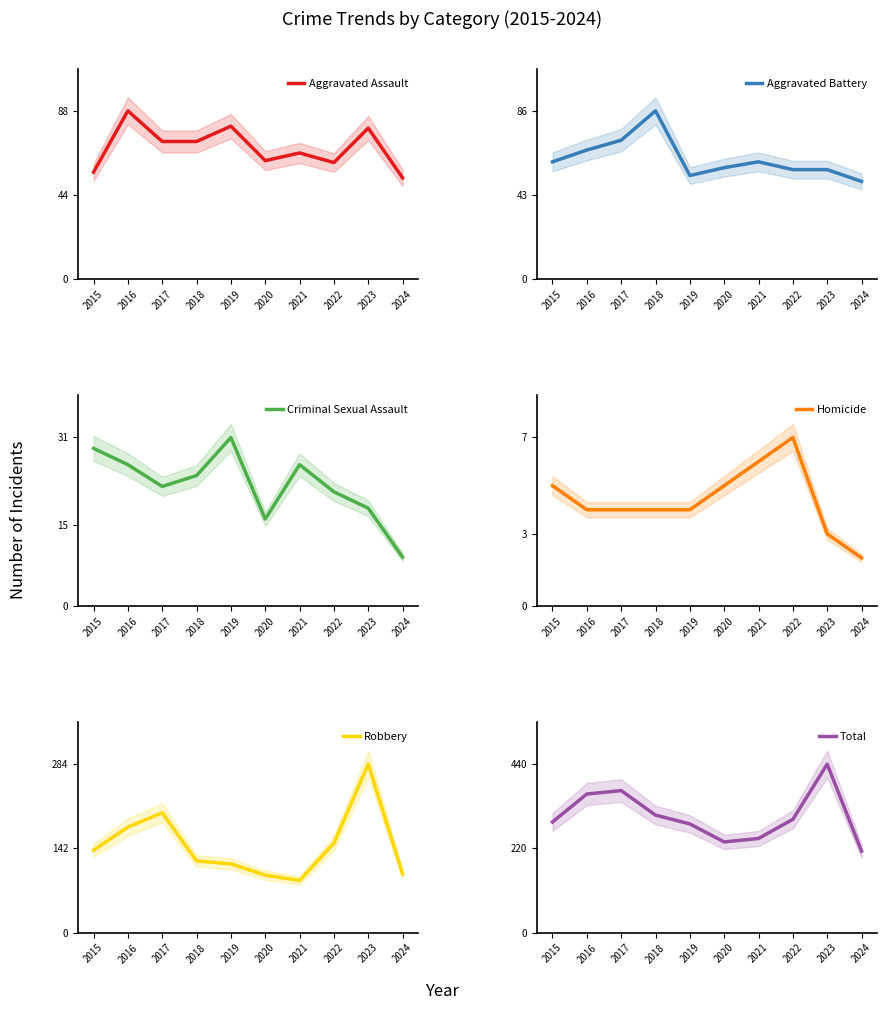

The Homicide series shows 12 at 2022. True or false?

False